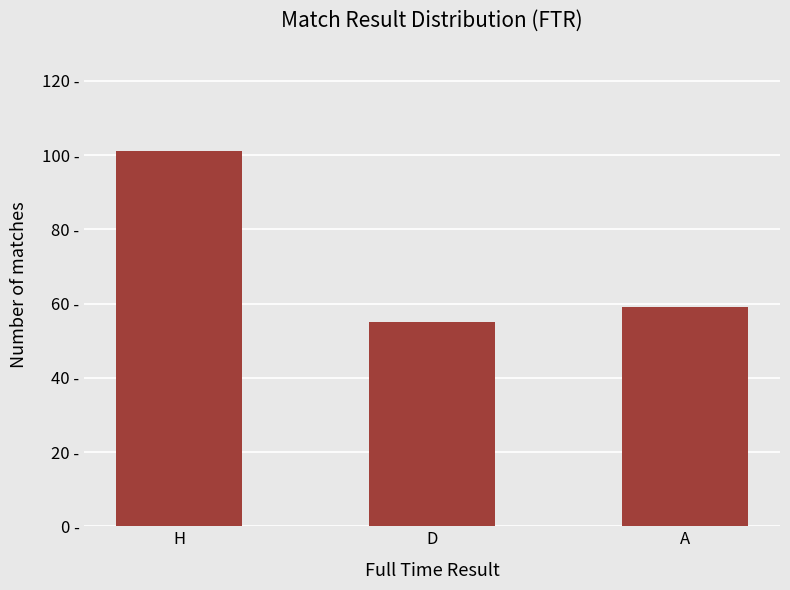

Are the bars grouped side by side (vs. stacked)?

No